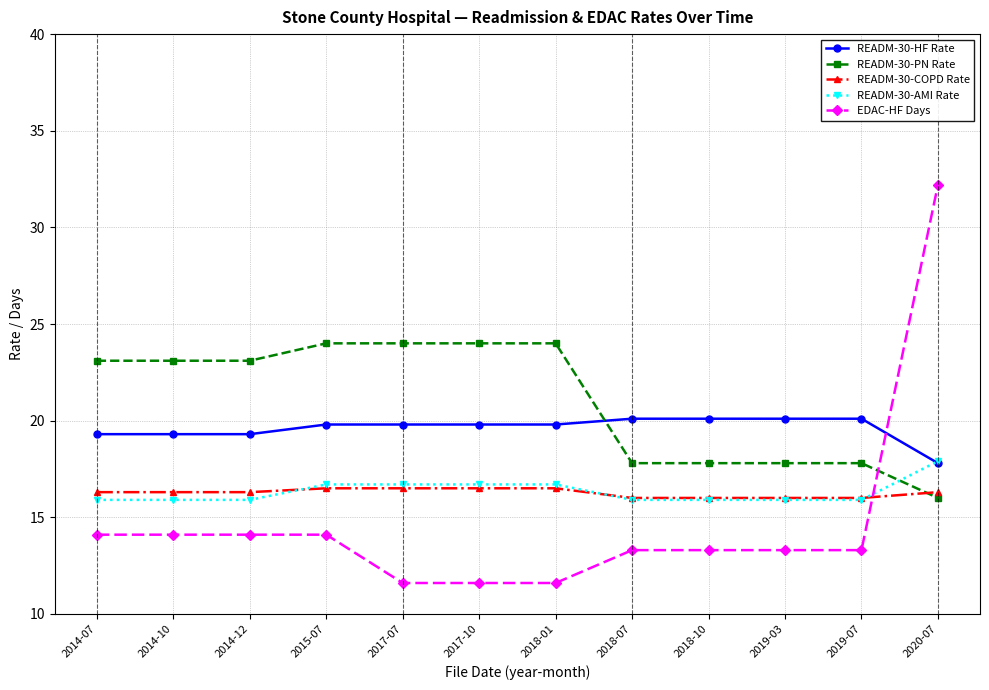

What is the difference between the maximum and minimum values in the READM-30-COPD Rate series?

0.5